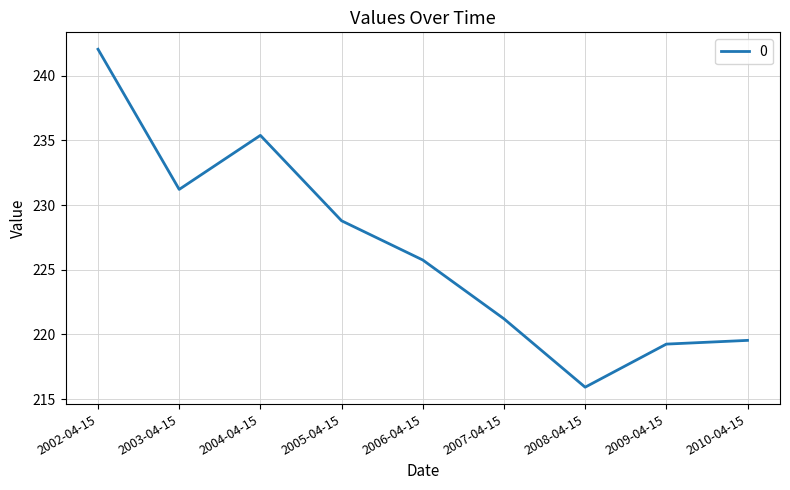

Count the number of categories in the chart.

9